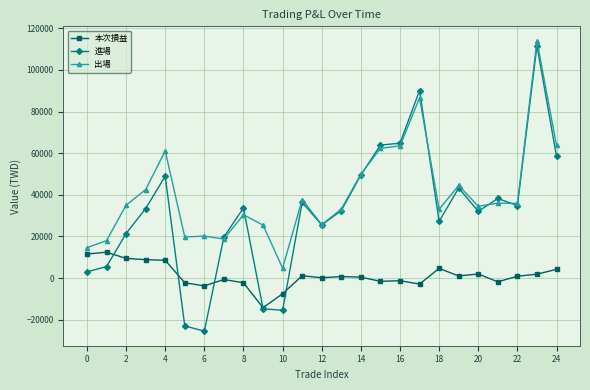

What is the difference between the second highest and minimum values in the 本次損益 series?

25779